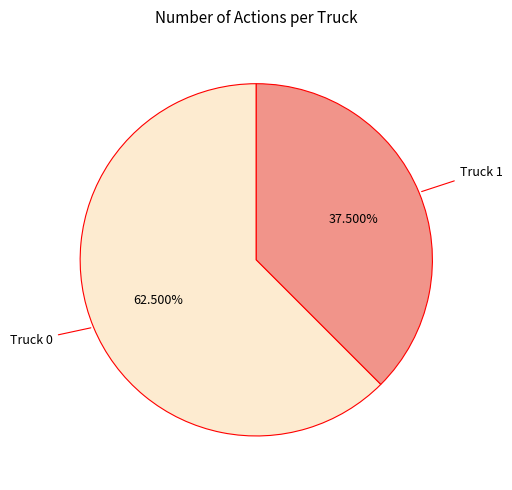

Is there a majority slice in this chart?

Yes